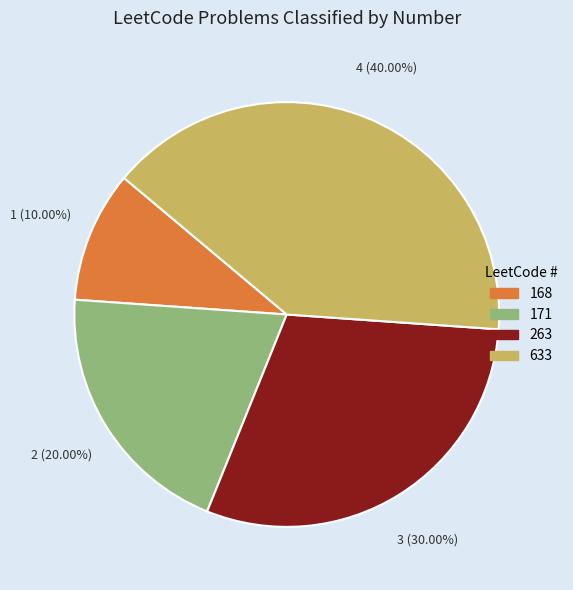

To the nearest percent, what is the combined percentage of 171 and 633?

60%